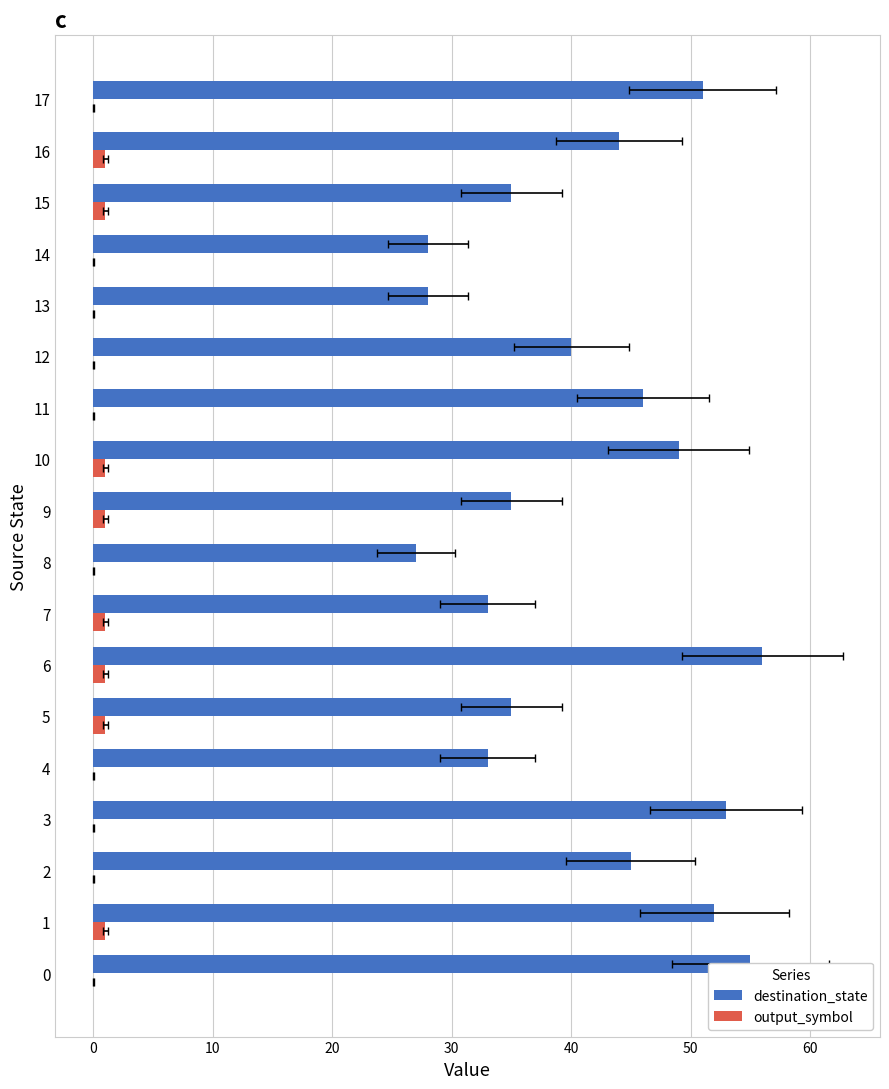

What are all the series names shown in the legend?

destination_state, output_symbol